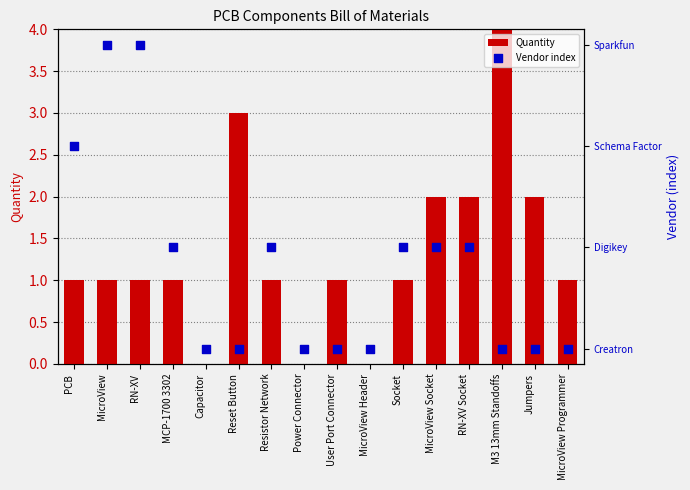

What are all the series names shown in the legend?

Quantity, Vendor index